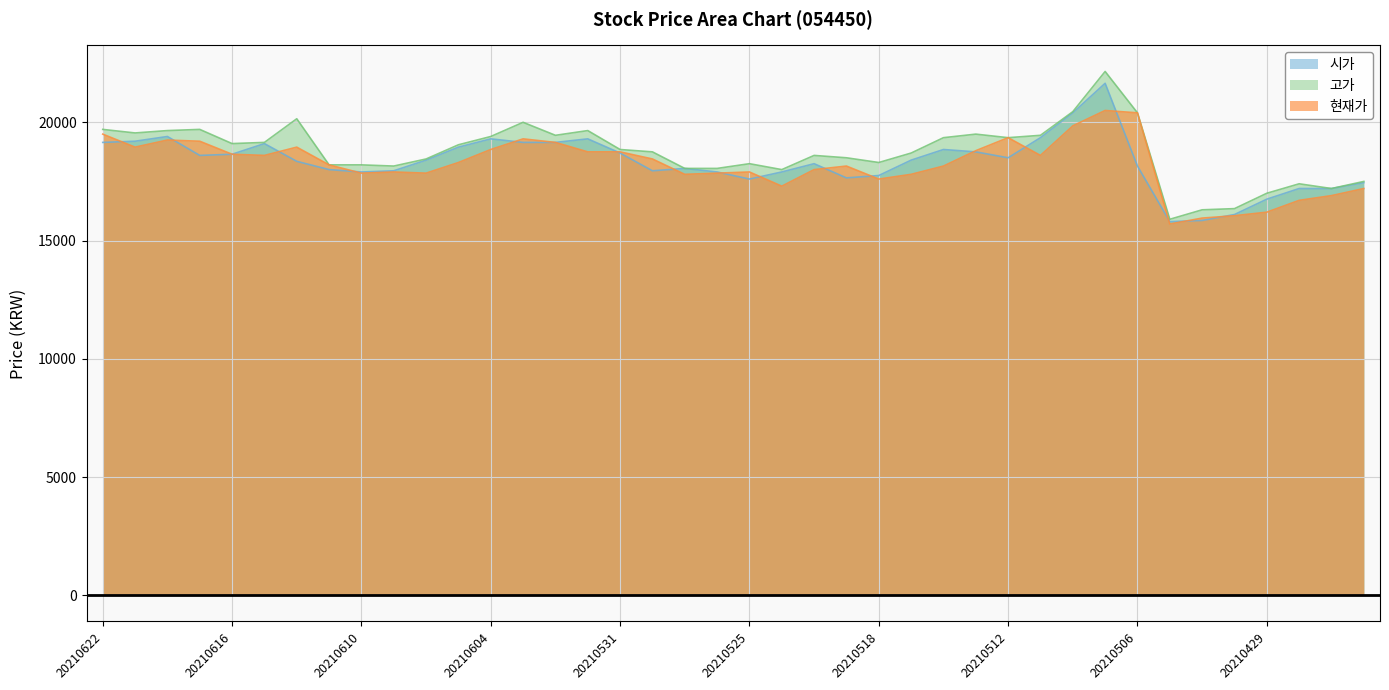

The 고가 series shows 11145 at 20210427. True or false?

False